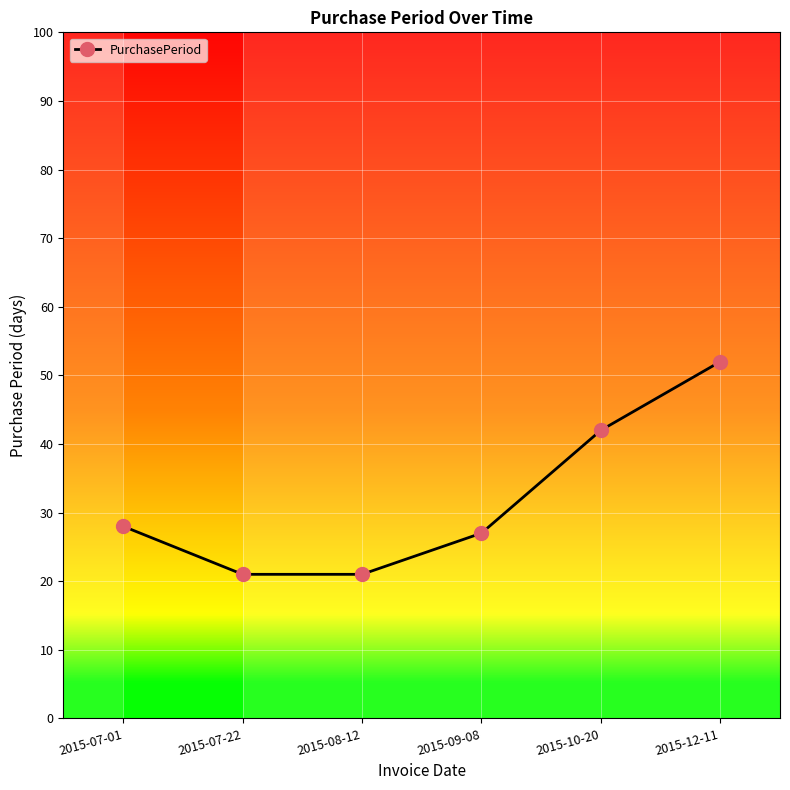

What is the sum of all values?

191